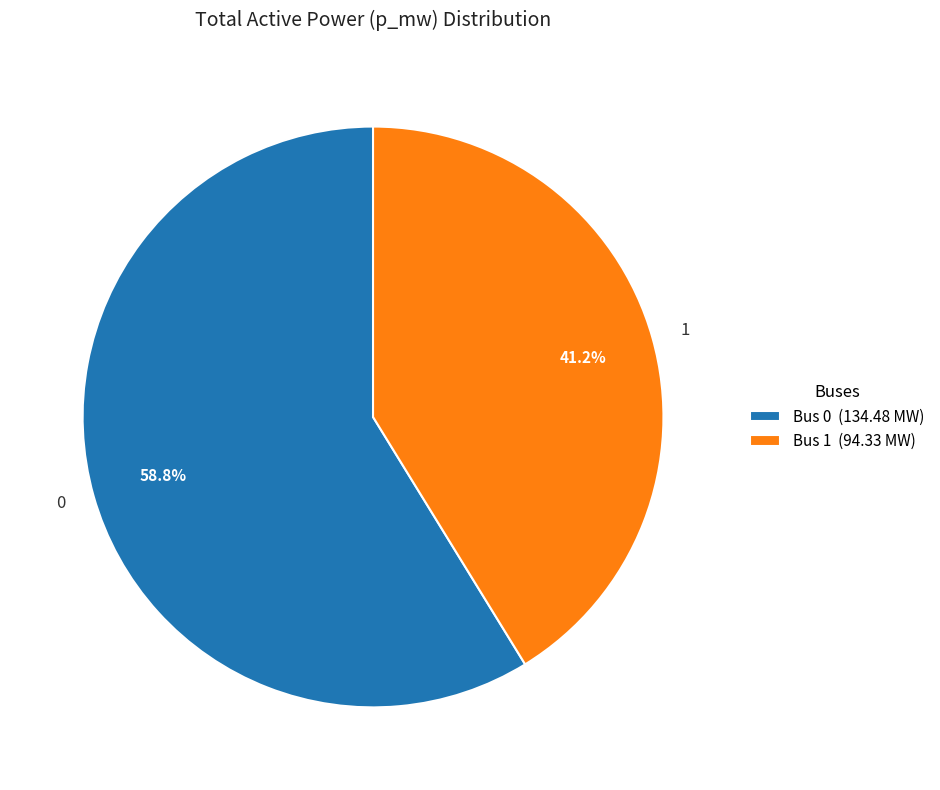

How many segments does this pie chart have?

2